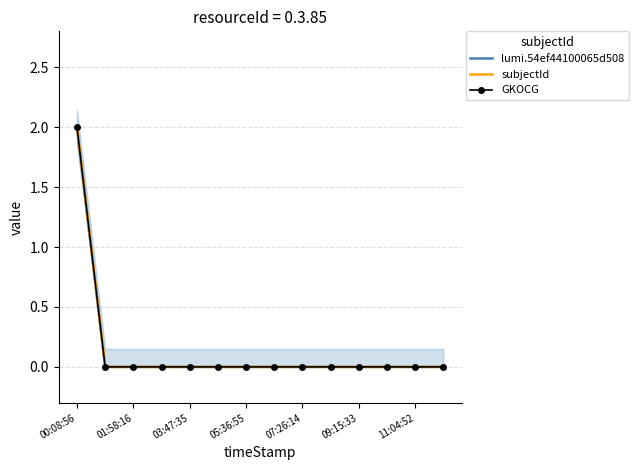

Which has a higher value, 11:04:52 or 09:15:33?

11:04:52